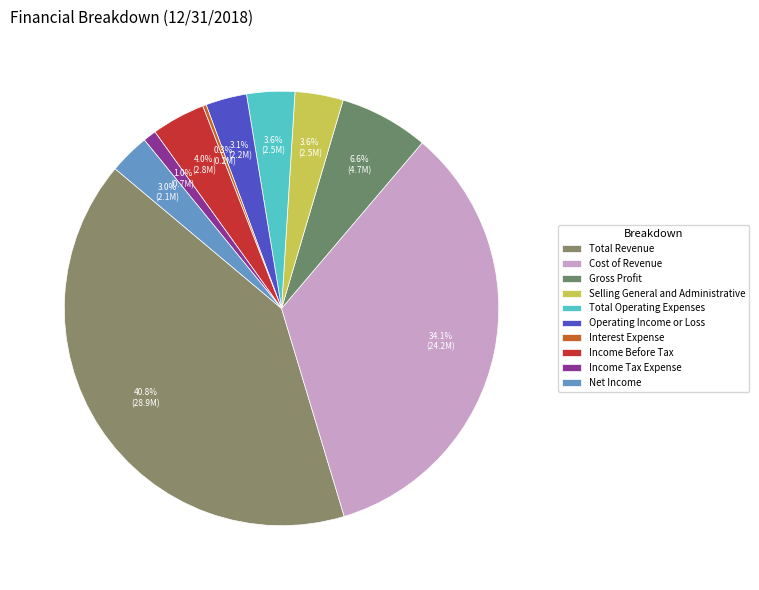

Count the number of slices in the pie.

10